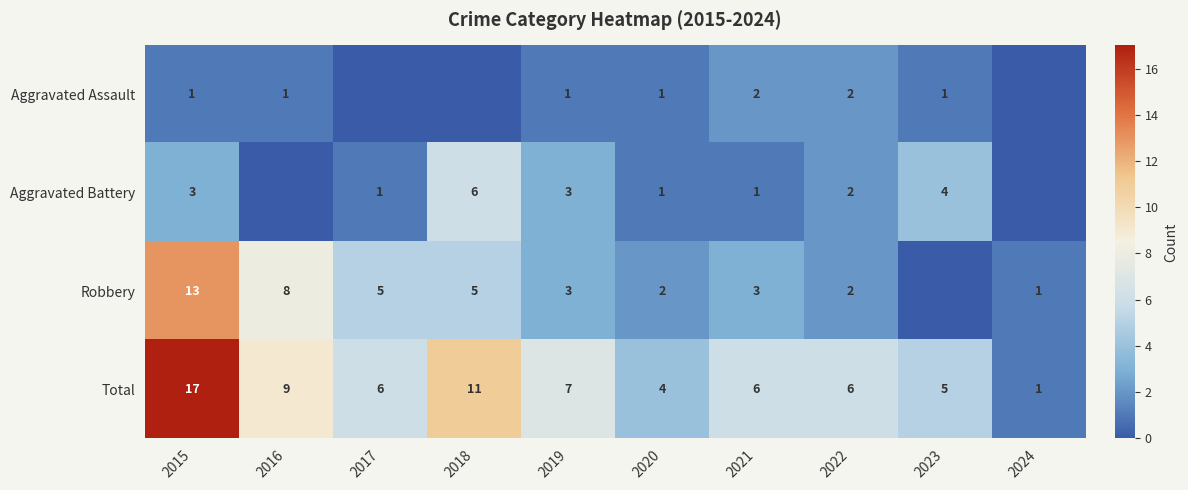

Which label corresponds to the smallest value in the chart?

2017